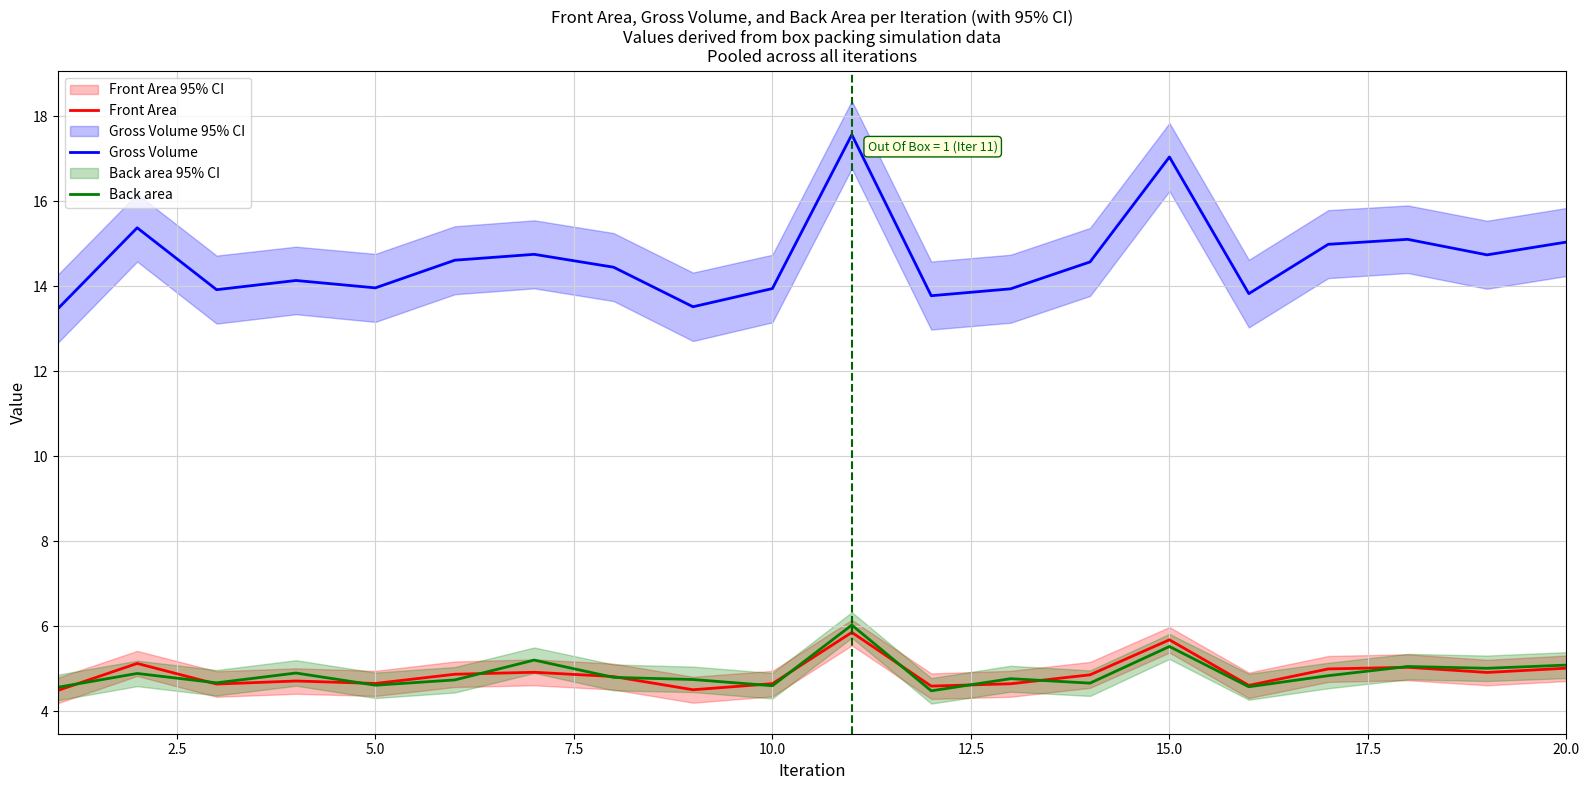

Is it true that Back area equals 6.9 at 20.0?

False